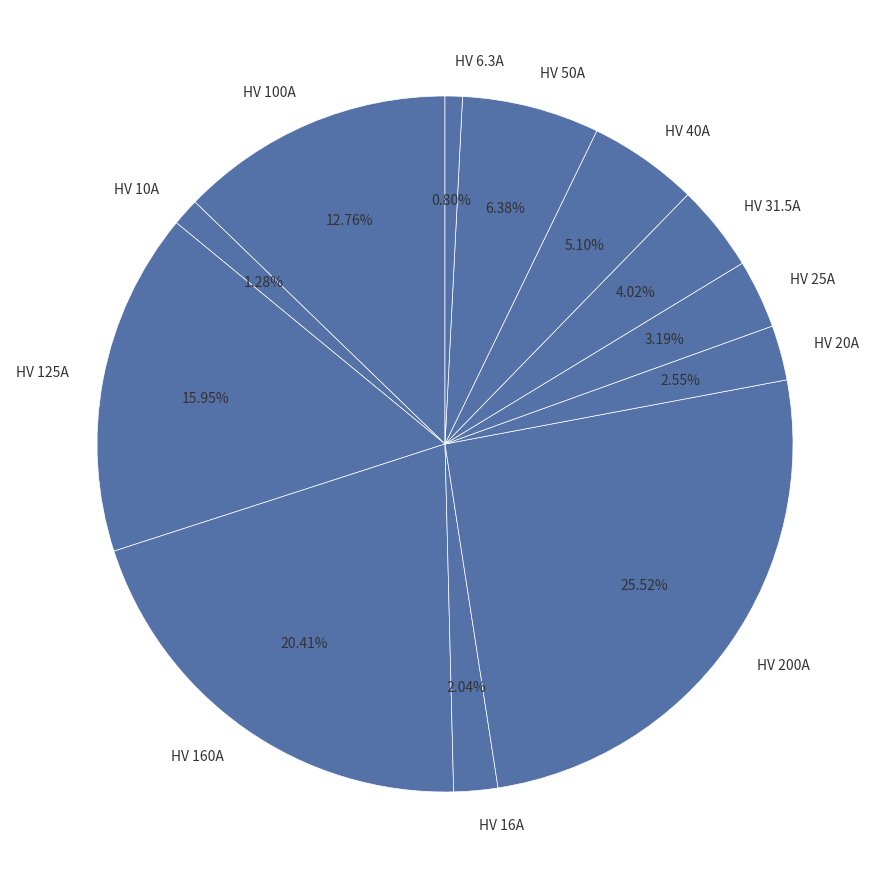

Does HV 20A represent more than half of the total?

No